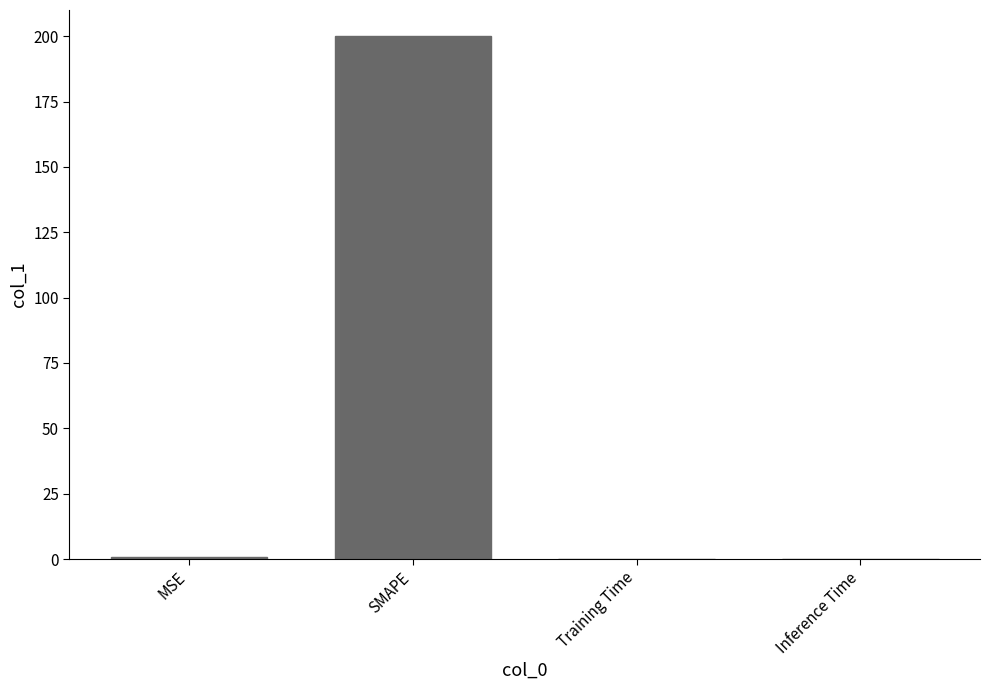

True or false: the data shows 200.0 at SMAPE.

True